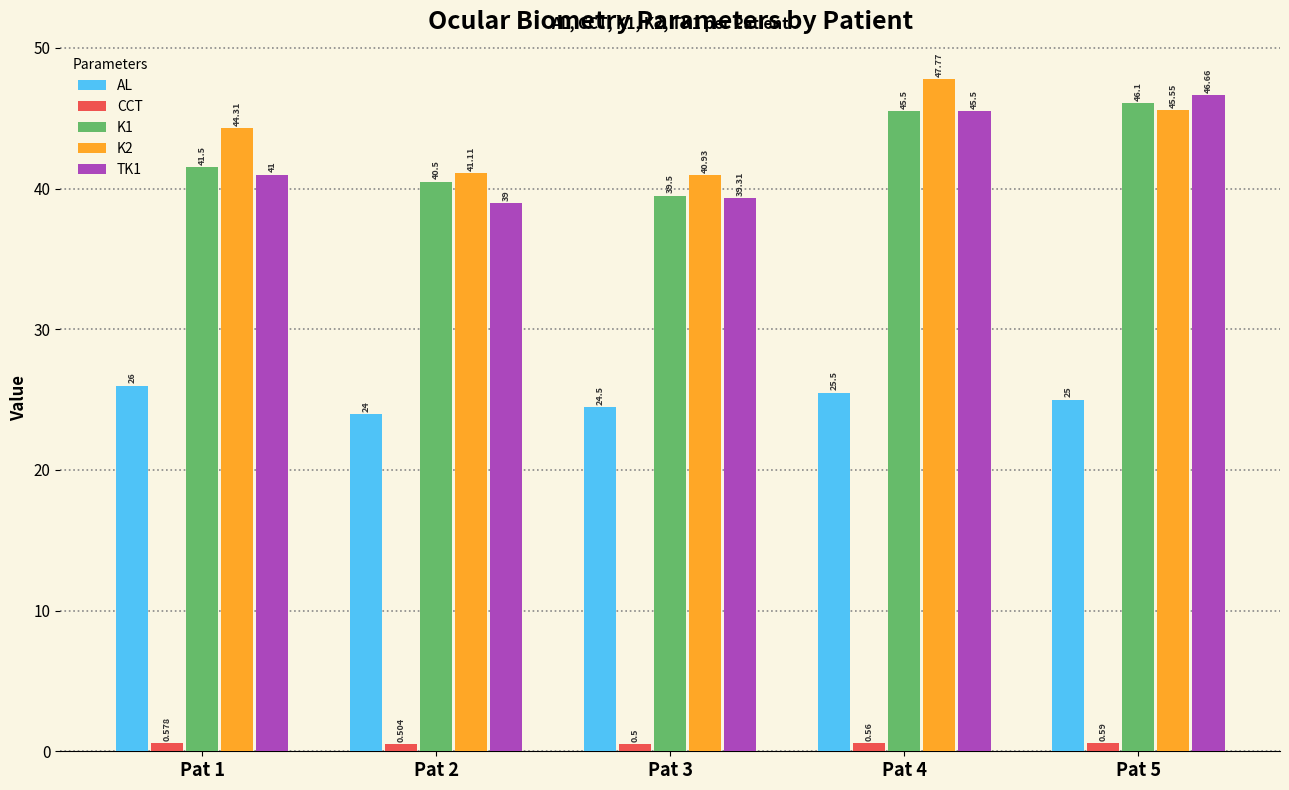

Which series has the largest total across all categories?

K2